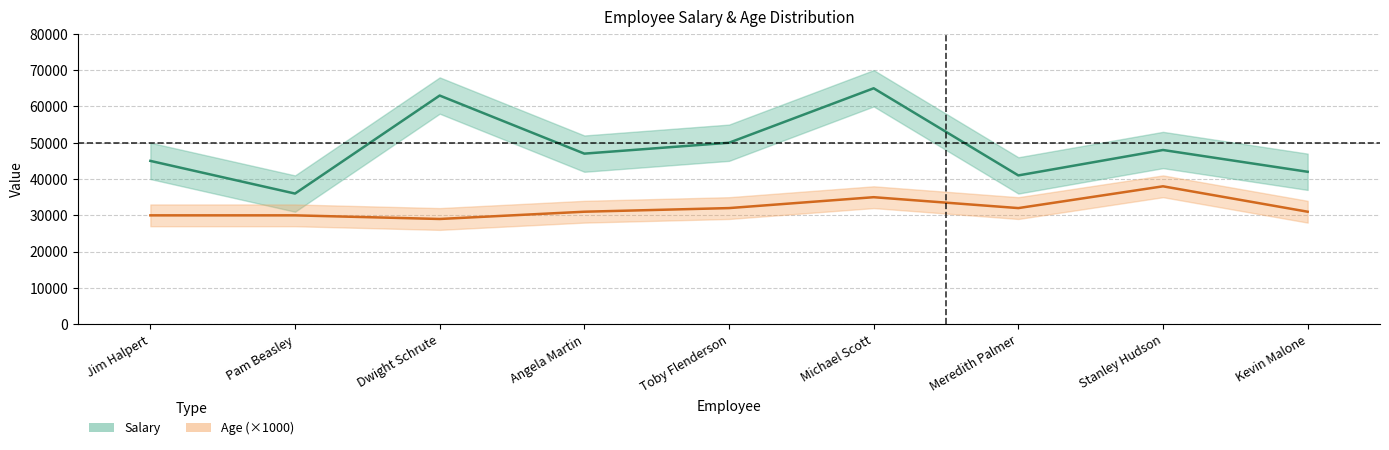

How many data points in Salary are above 47000?

4